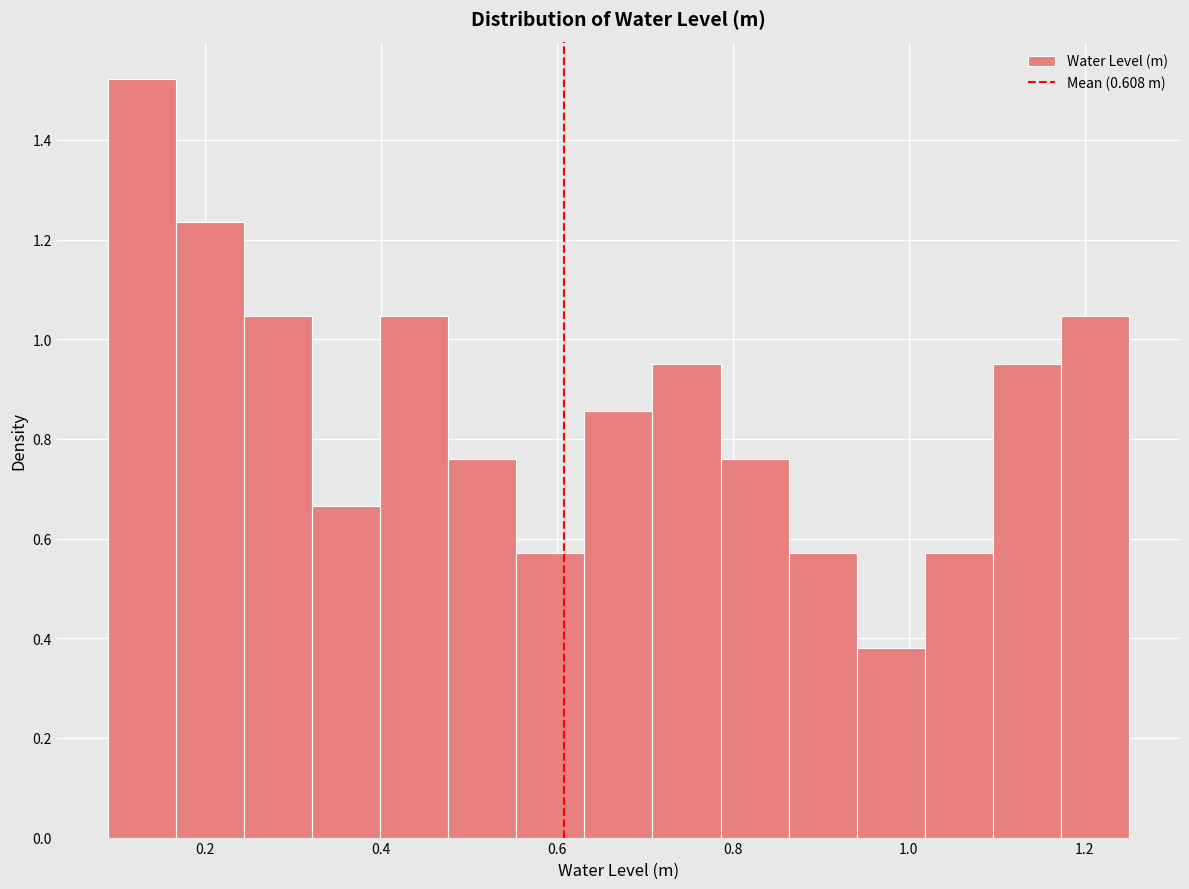

Read against the x-axis, roughly where is the centre of the tallest bar?

0.12